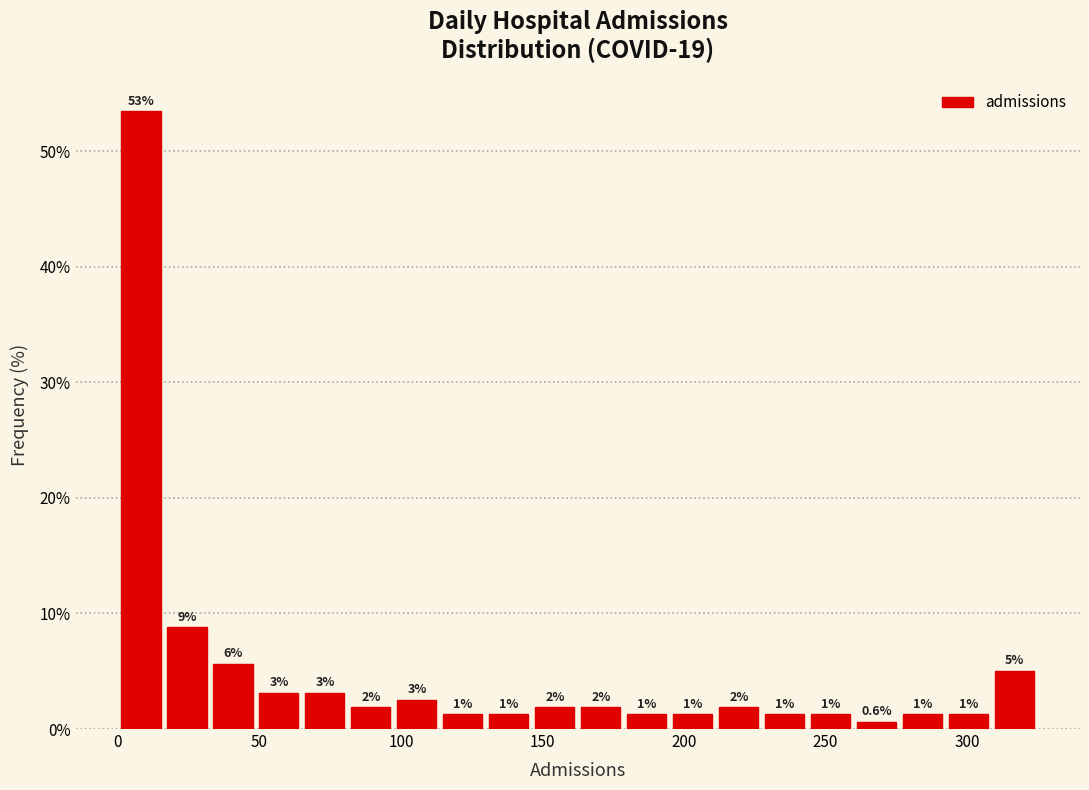

Read against the x-axis, roughly where is the centre of the tallest bar?

10